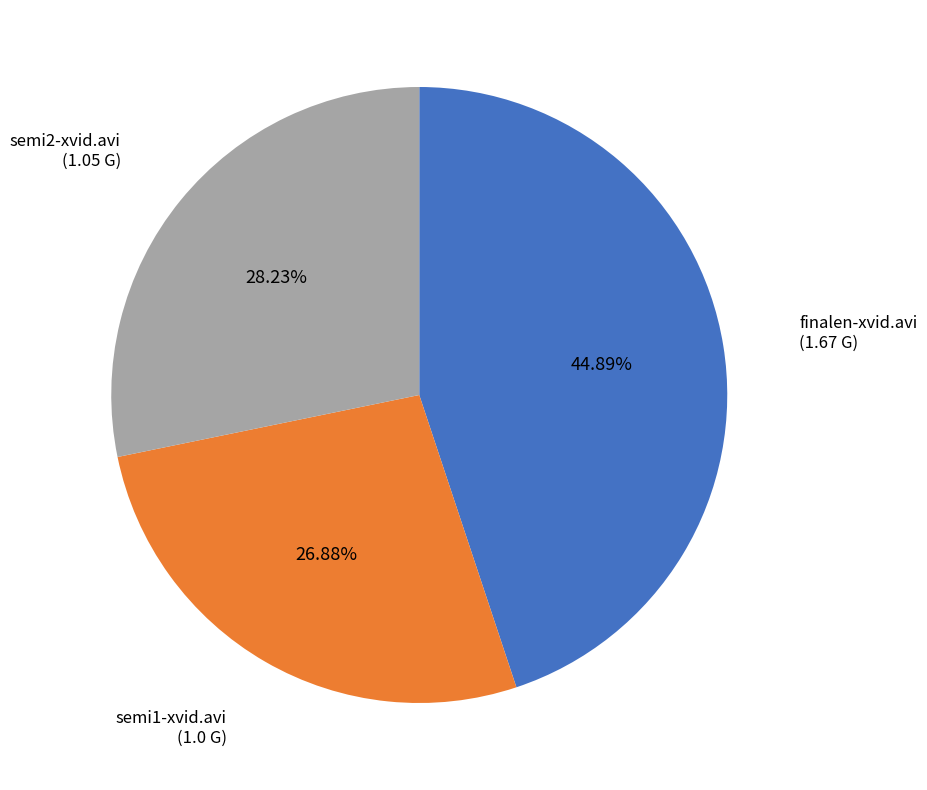

Approximately how many times larger is the value at semi2-xvid.avi compared to finalen-xvid.avi?

0.6